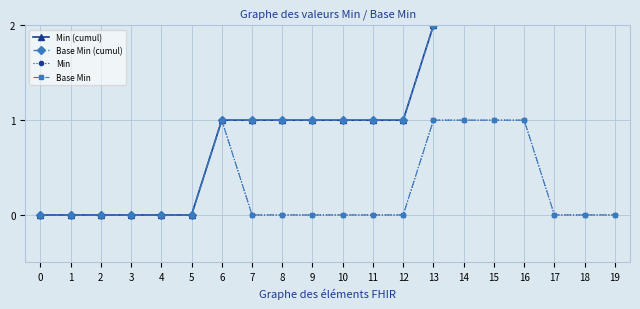

Where is the first local maximum for Min?

6